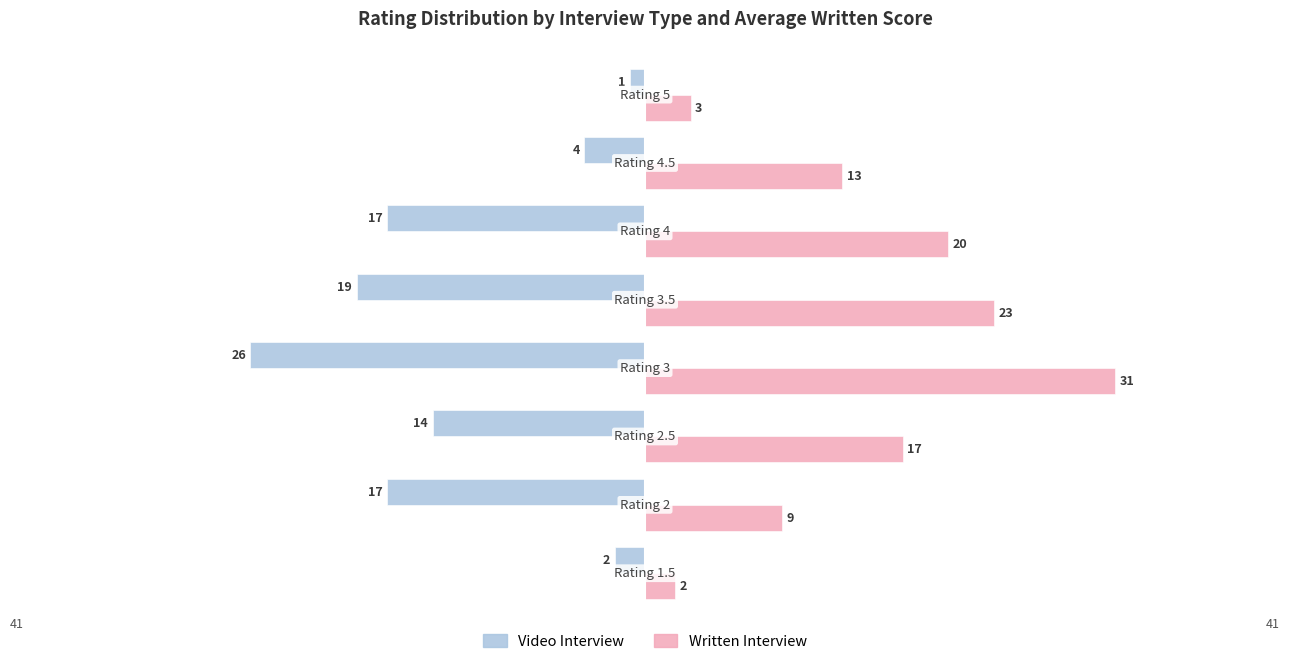

What is the highest value of the Video Interview series?

-1